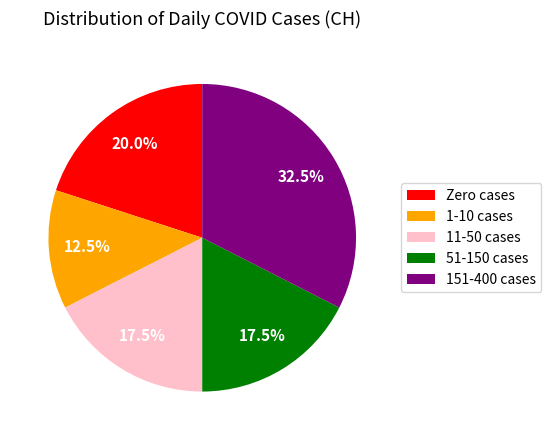

What portion of the pie excludes 51-150 cases?

82.5%